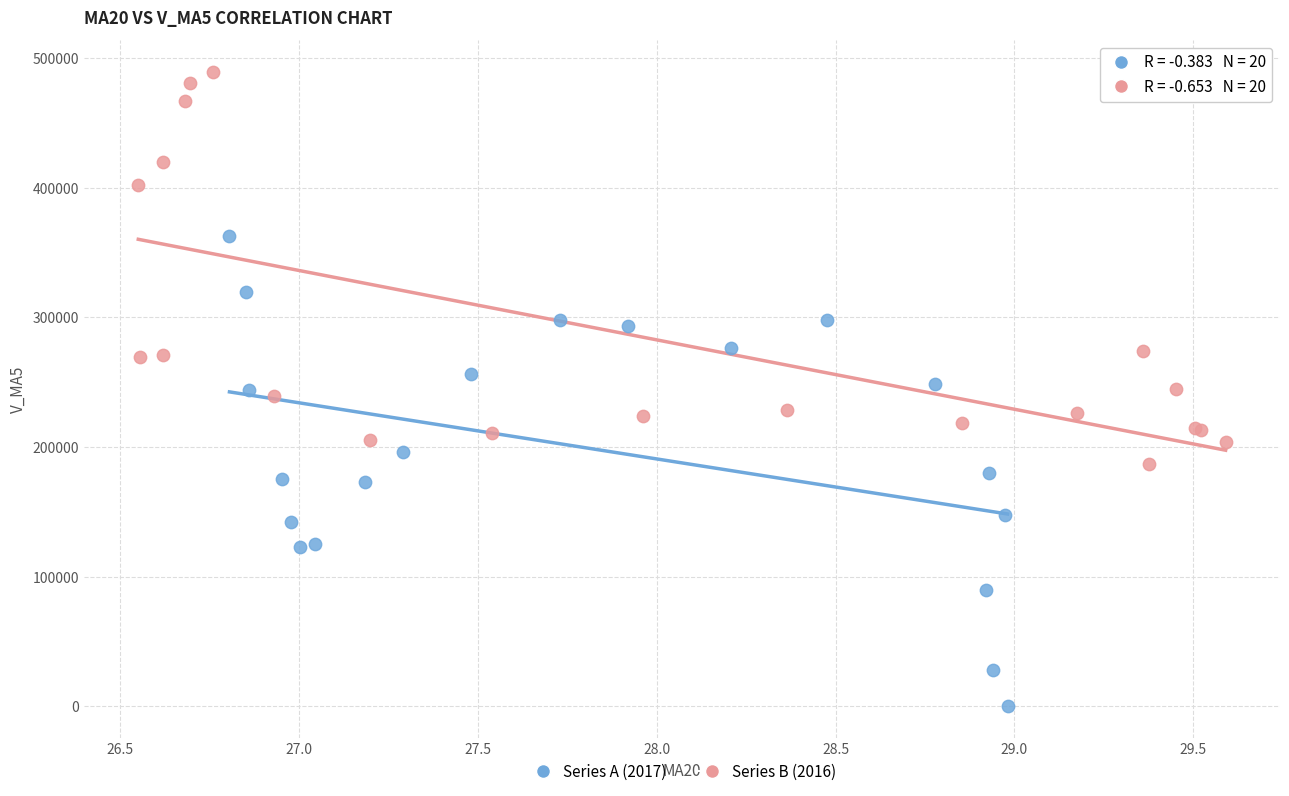

Which series has the widest spread of Y values?

Series A (2017)